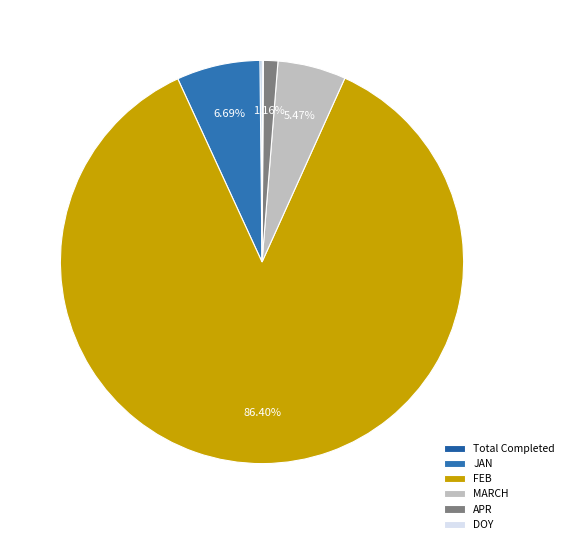

What is the smallest slice in the pie chart?

DOY